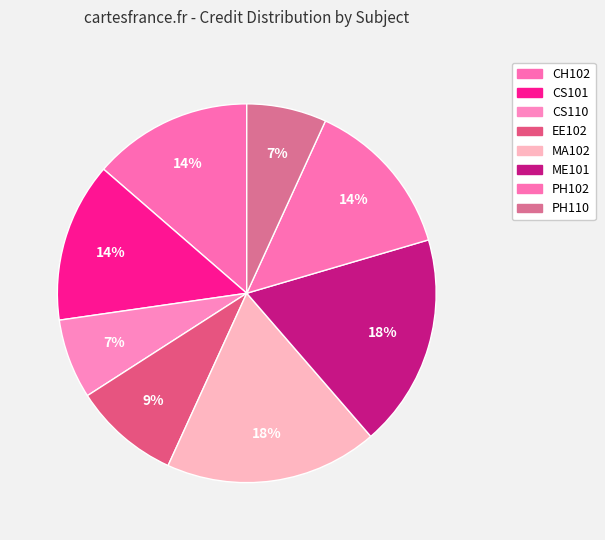

Combined, do CS110 and EE102 account for over 50%?

No